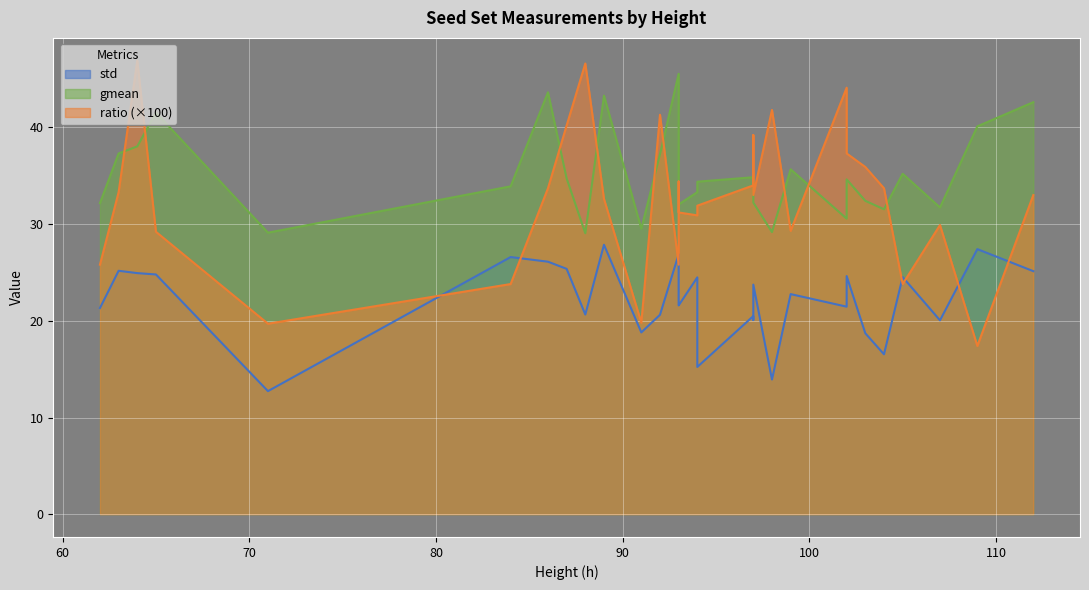

Is the value of gmean at 112 greater than the value of ratio at 94?

Yes